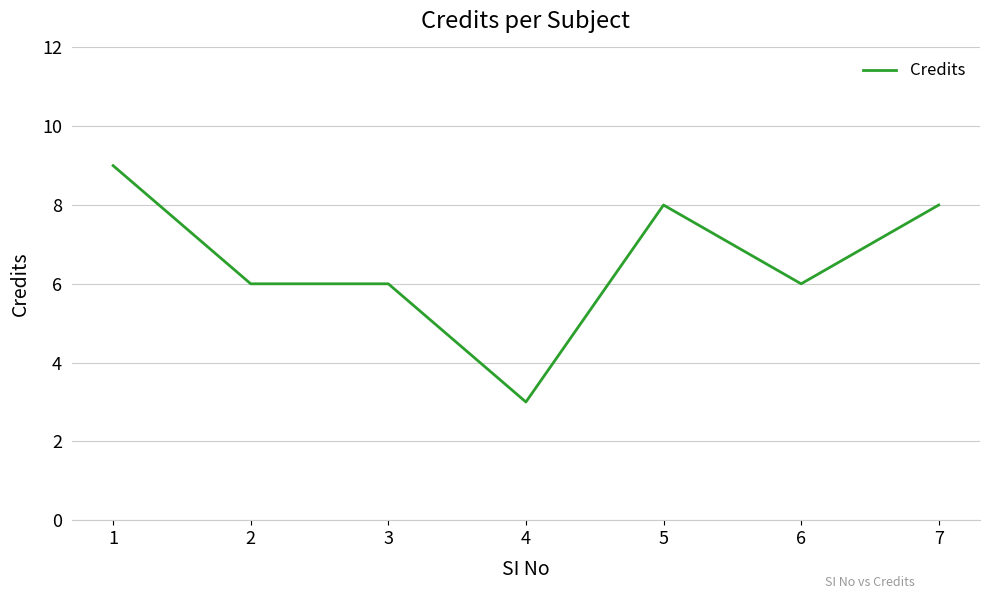

Which category has the lowest value across all series?

4